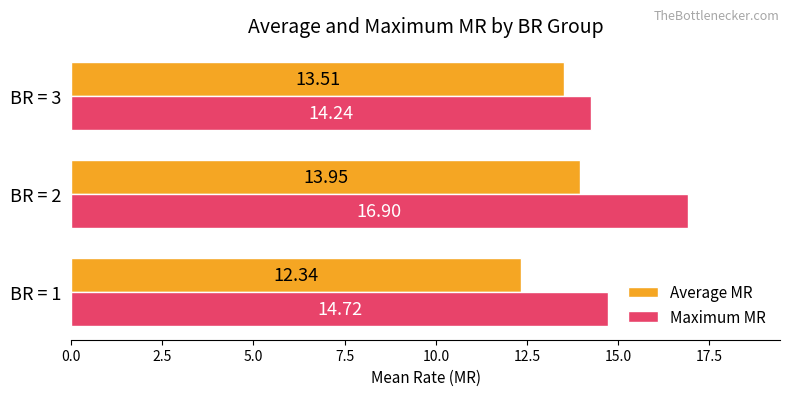

At which label is Average MR closest to 13?

BR = 3